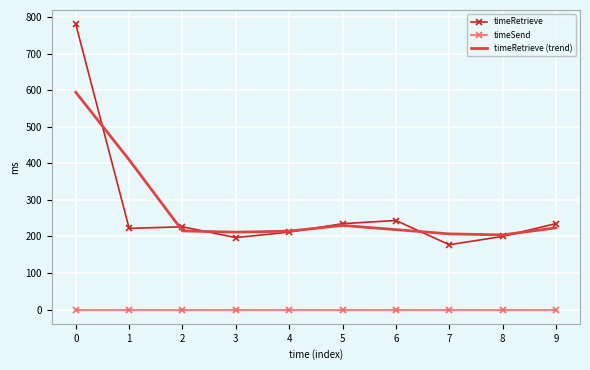

True or false: timeRetrieve has more than 2 points higher than both neighbors.

False